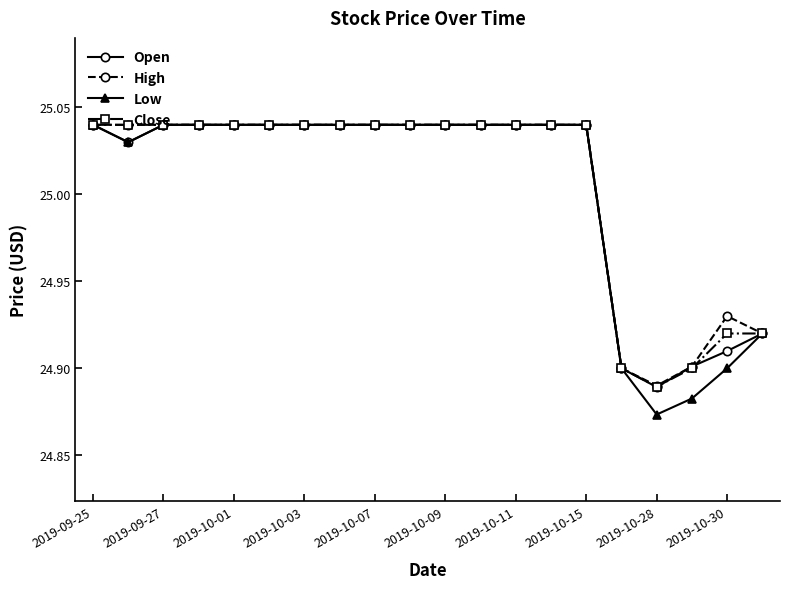

What are all the series names shown in the legend?

Open, High, Low, Close